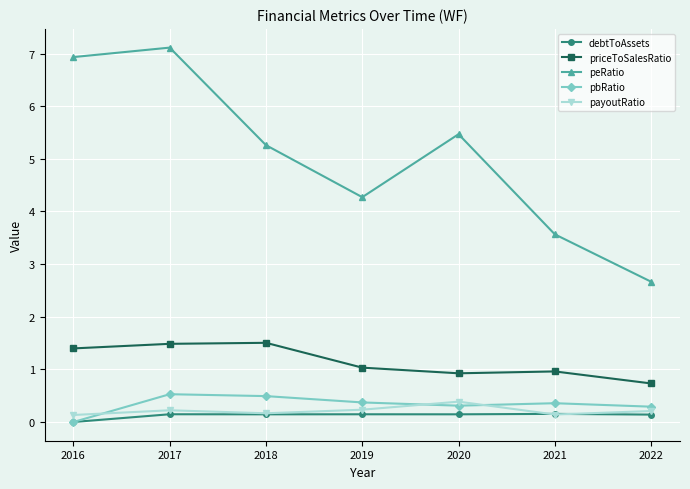

True or false: peRatio and priceToSalesRatio intersect in this chart.

False